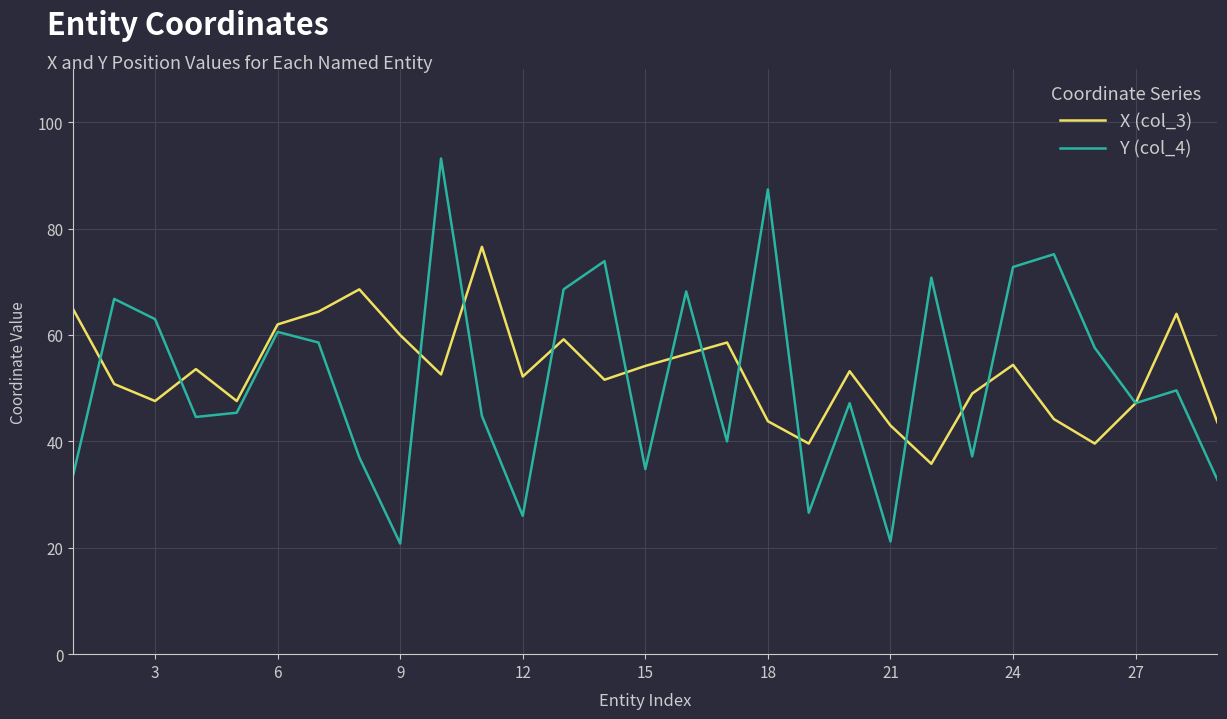

What are all the series names shown in the legend?

X (col_3), Y (col_4)